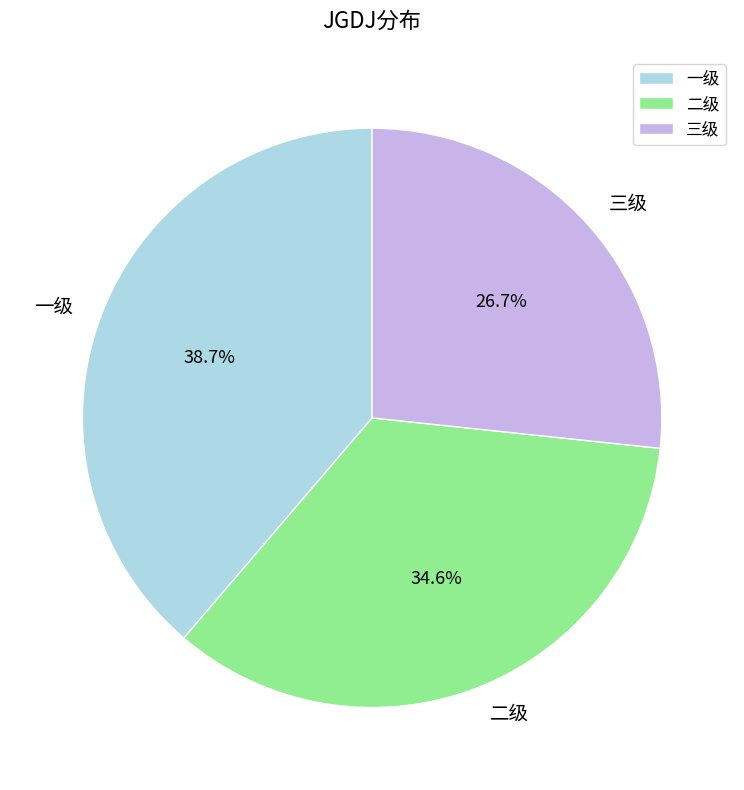

The 二级 slice represents 42% of the pie. True or false?

False